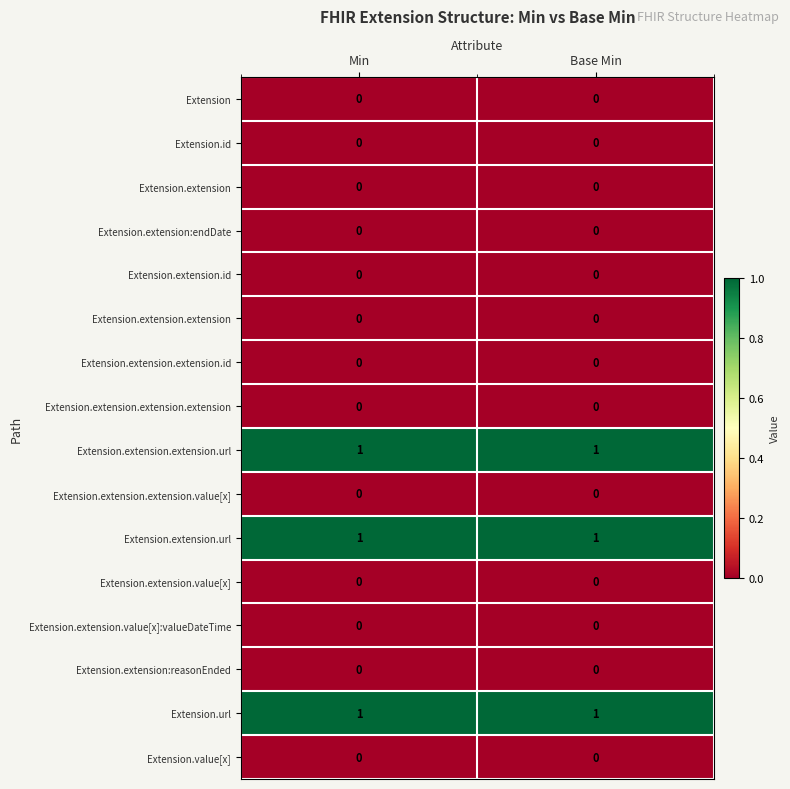

Count the number of data series in this chart.

16